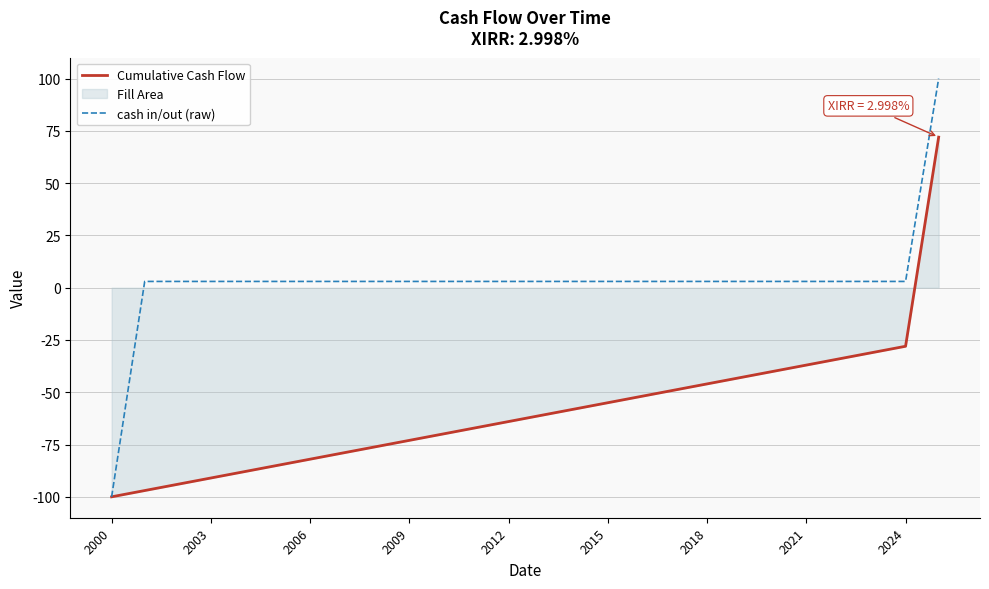

What is the difference between the highest and lowest values at 22?

37